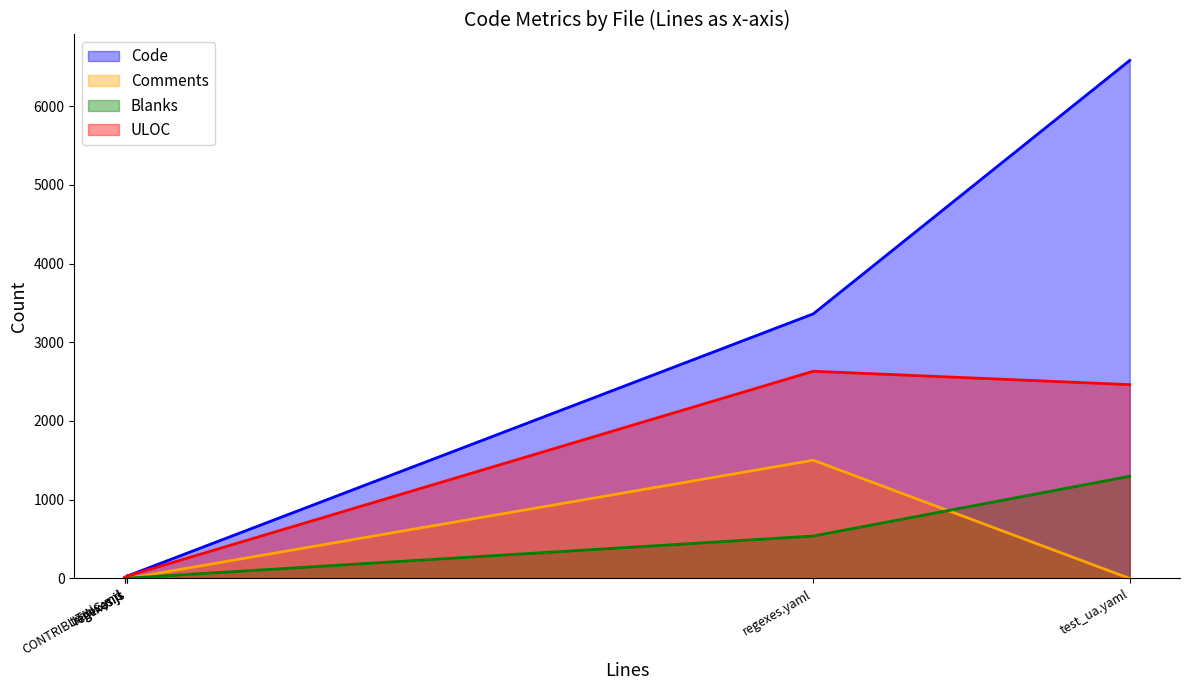

What is the total value across all series at .travis.yml?

24